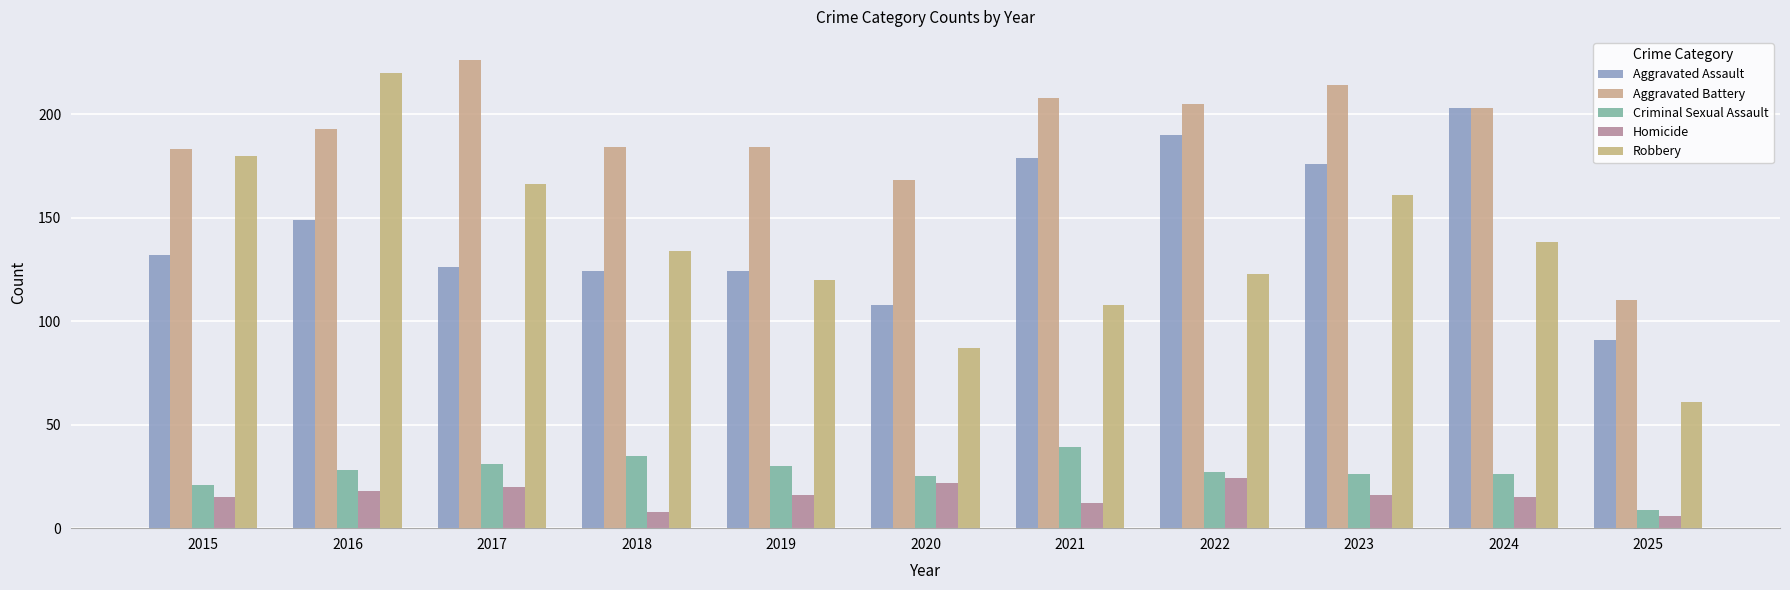

What is the sum of the Homicide values at 2022 and 2016?

42